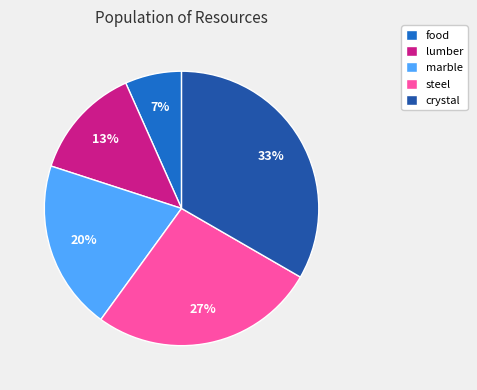

Does steel represent more than half of the total?

No